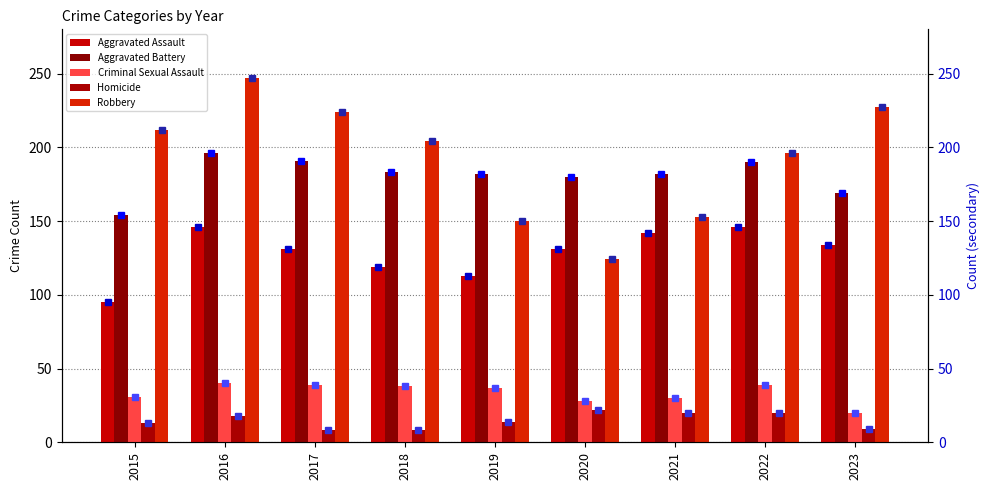

What is the minimum value for Aggravated Battery?

154